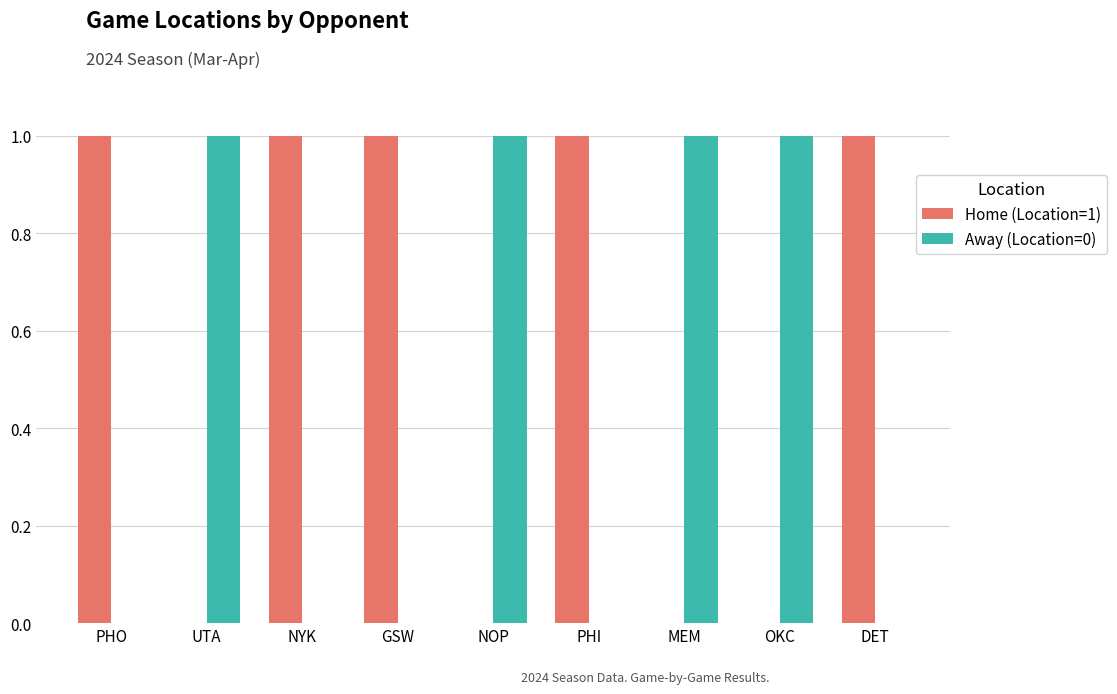

The value of Away (Location=0) at UTA is 1. True or false?

True